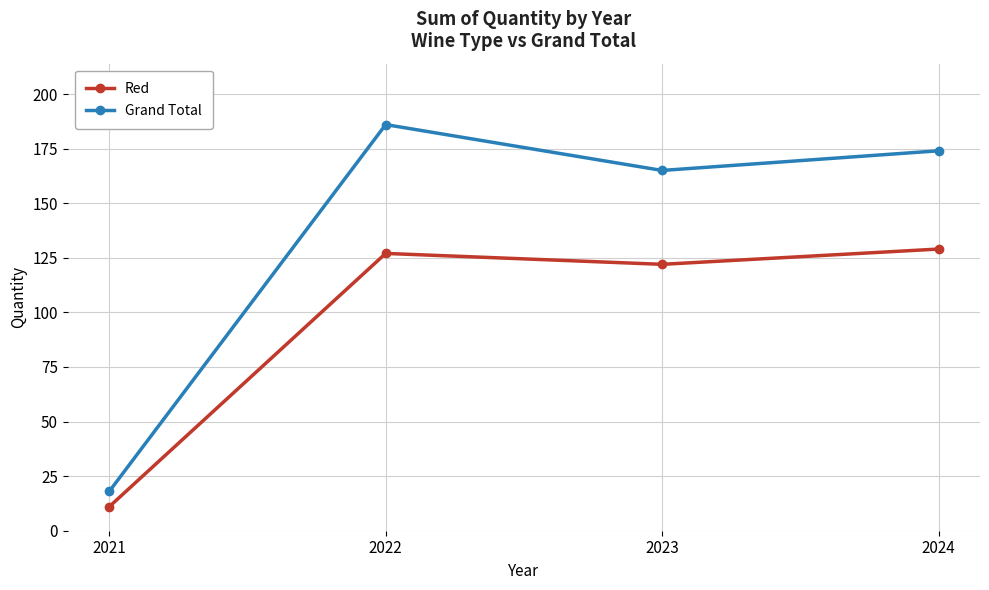

What is the difference between the highest and lowest values at 2022?

59